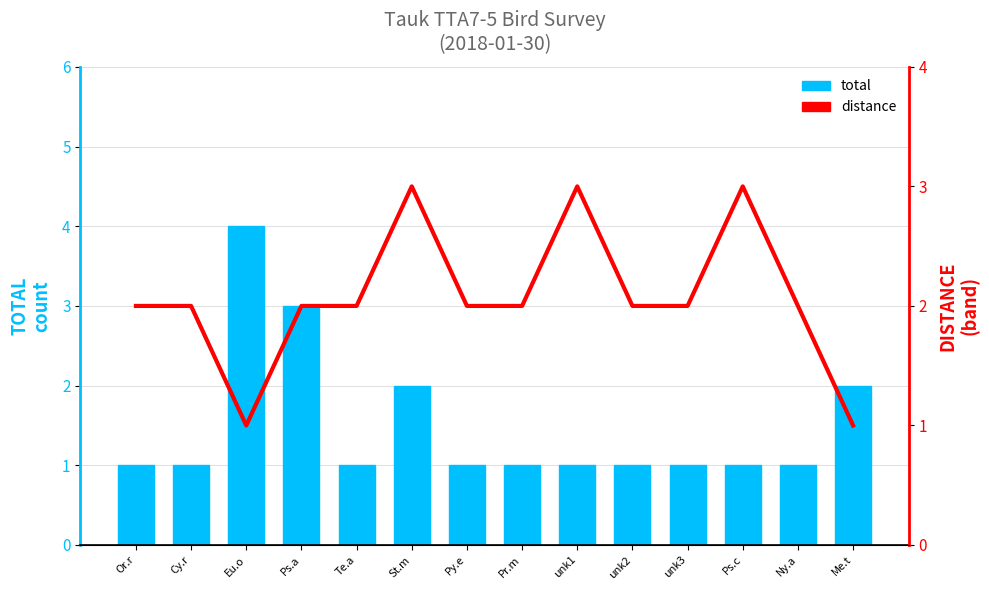

Which series has the widest spread of values?

total